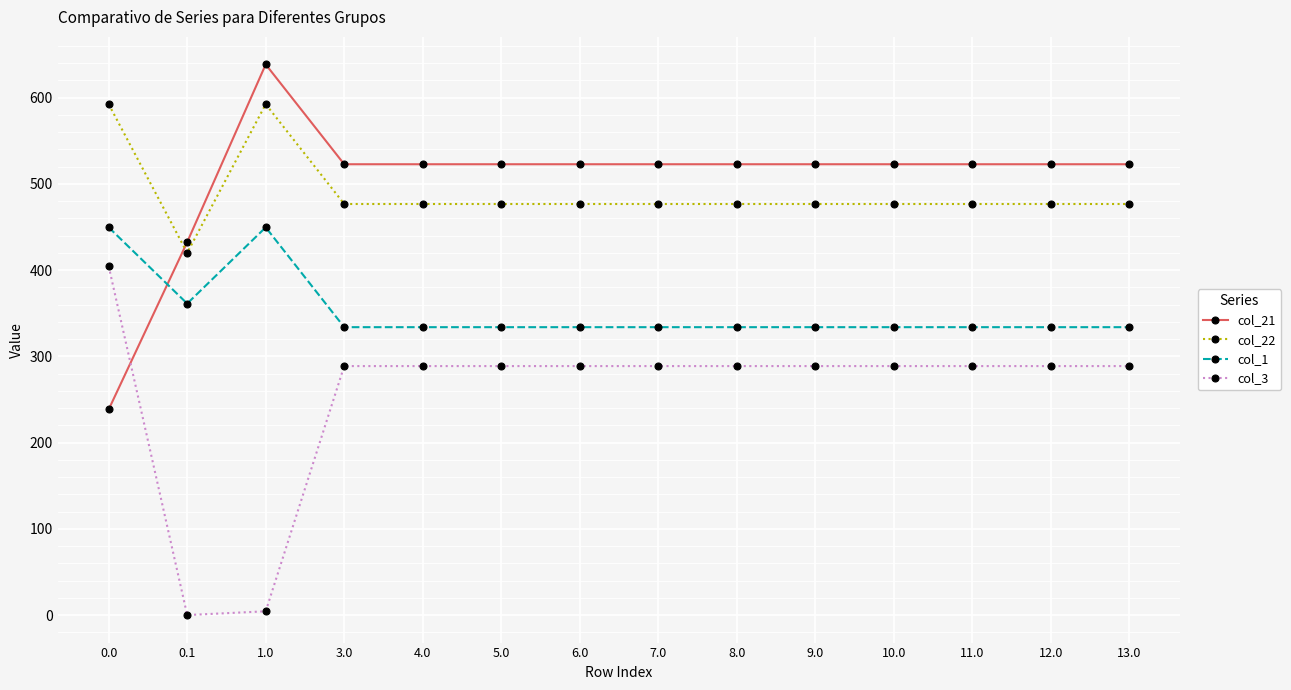

What is the approximate value of col_3 at 12.0?

288.6